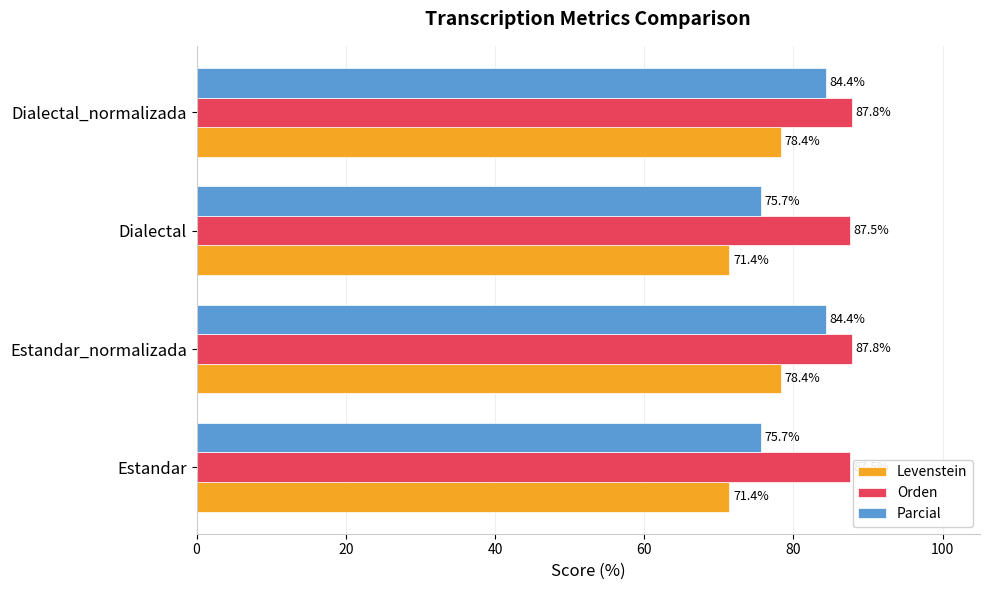

What is the difference between the maximum and minimum values in the Levenstein series?

7.0